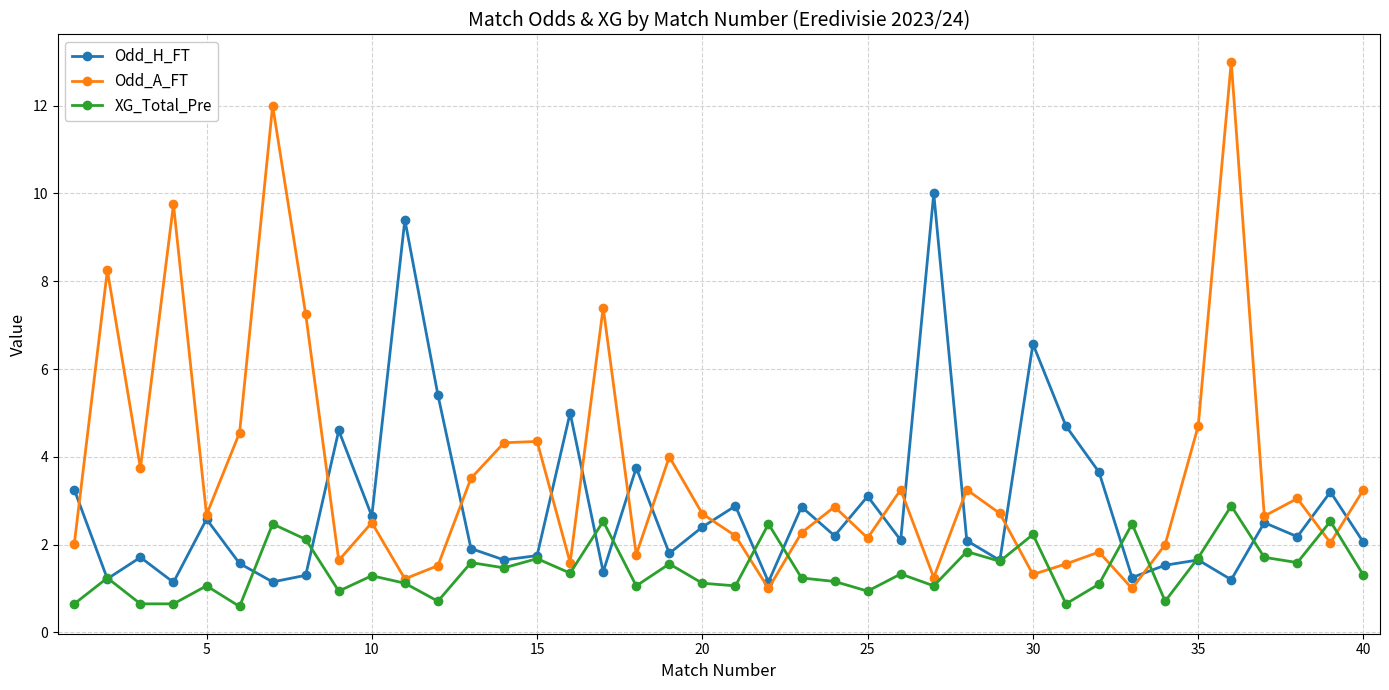

What is the highest value of the XG_Total_Pre series?

2.9